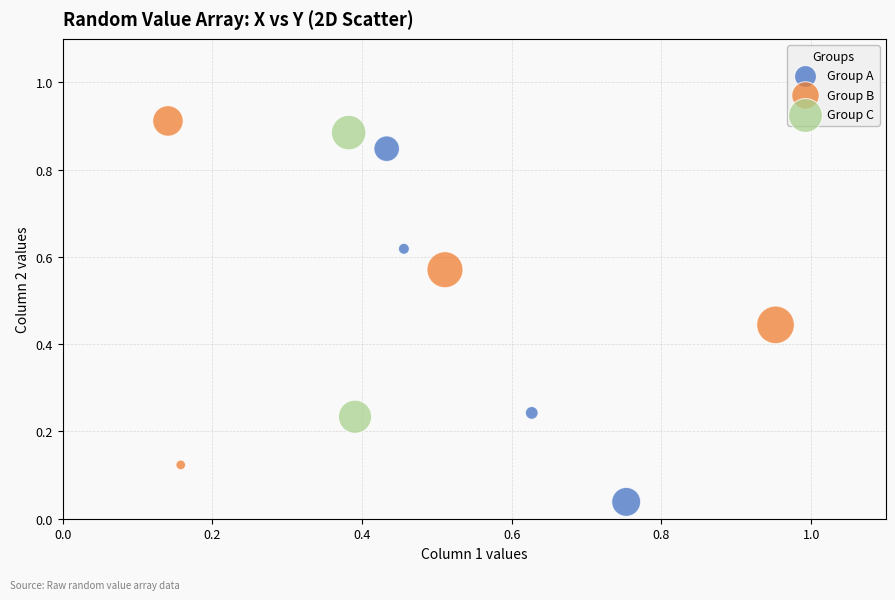

What are all the series names shown in the legend?

Group A, Group B, Group C